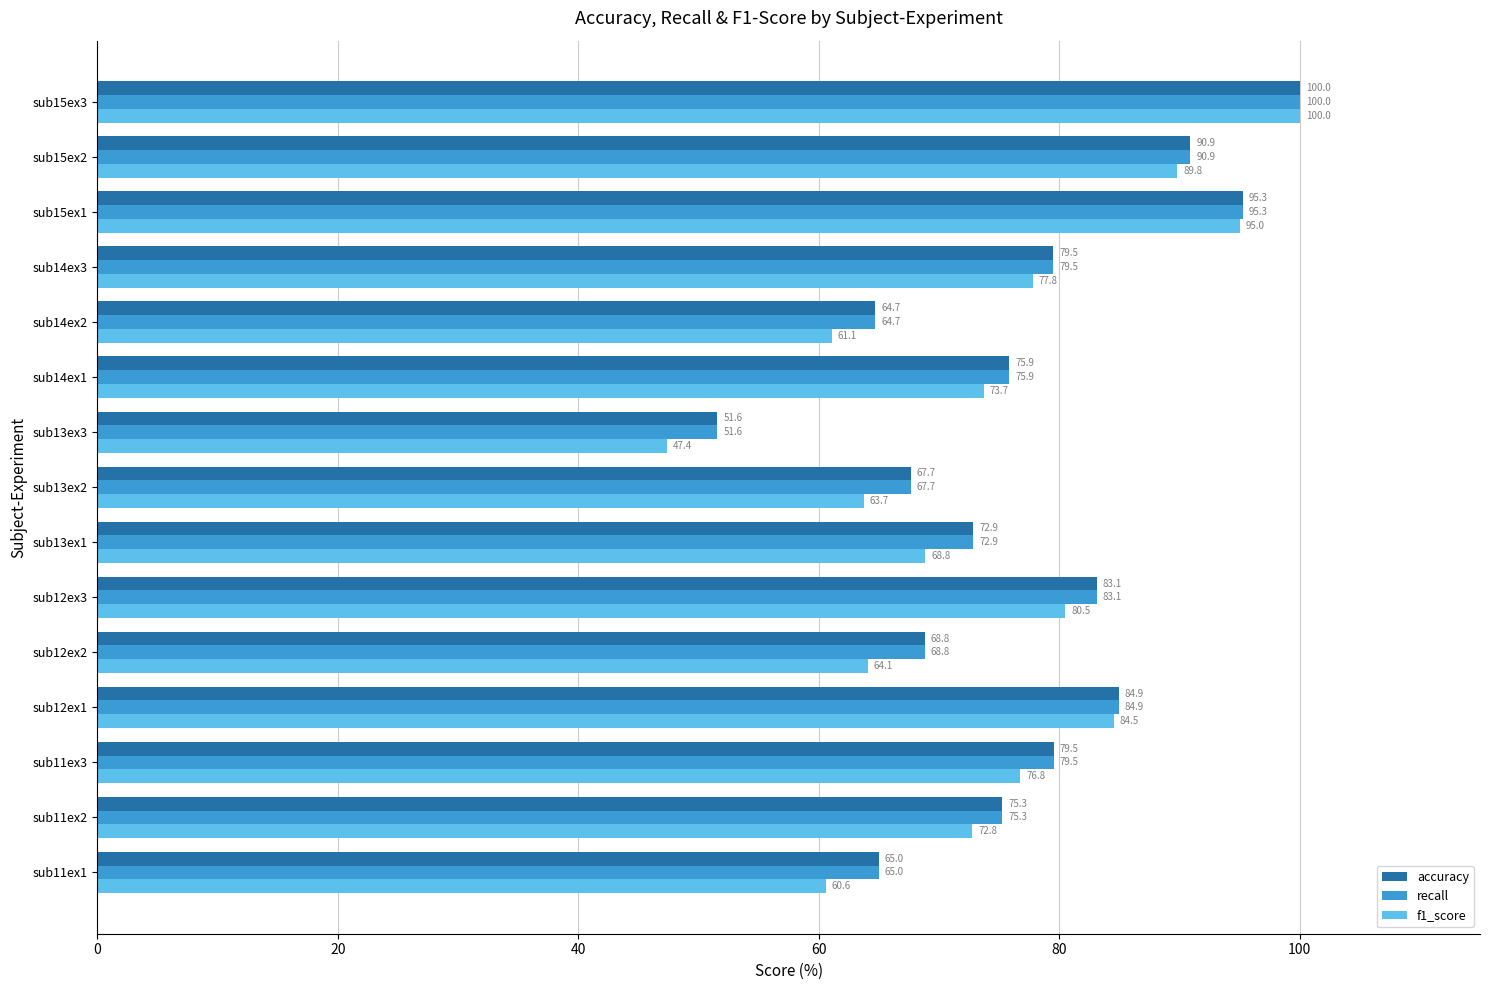

True or false: accuracy has a value of 100.0 at sub15ex3.

True